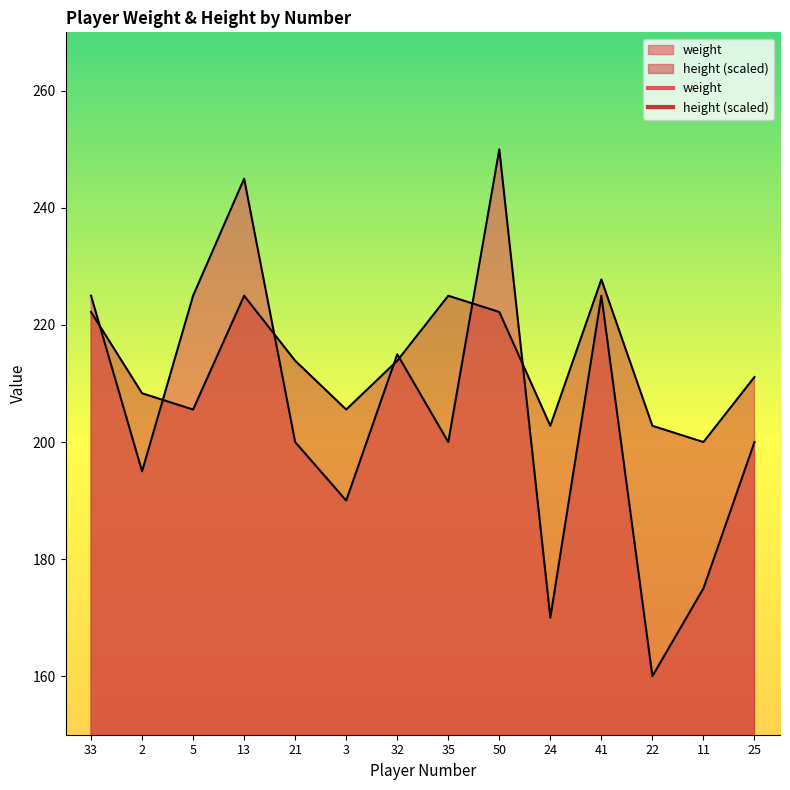

The value of height at 3 is 205.6. True or false?

True